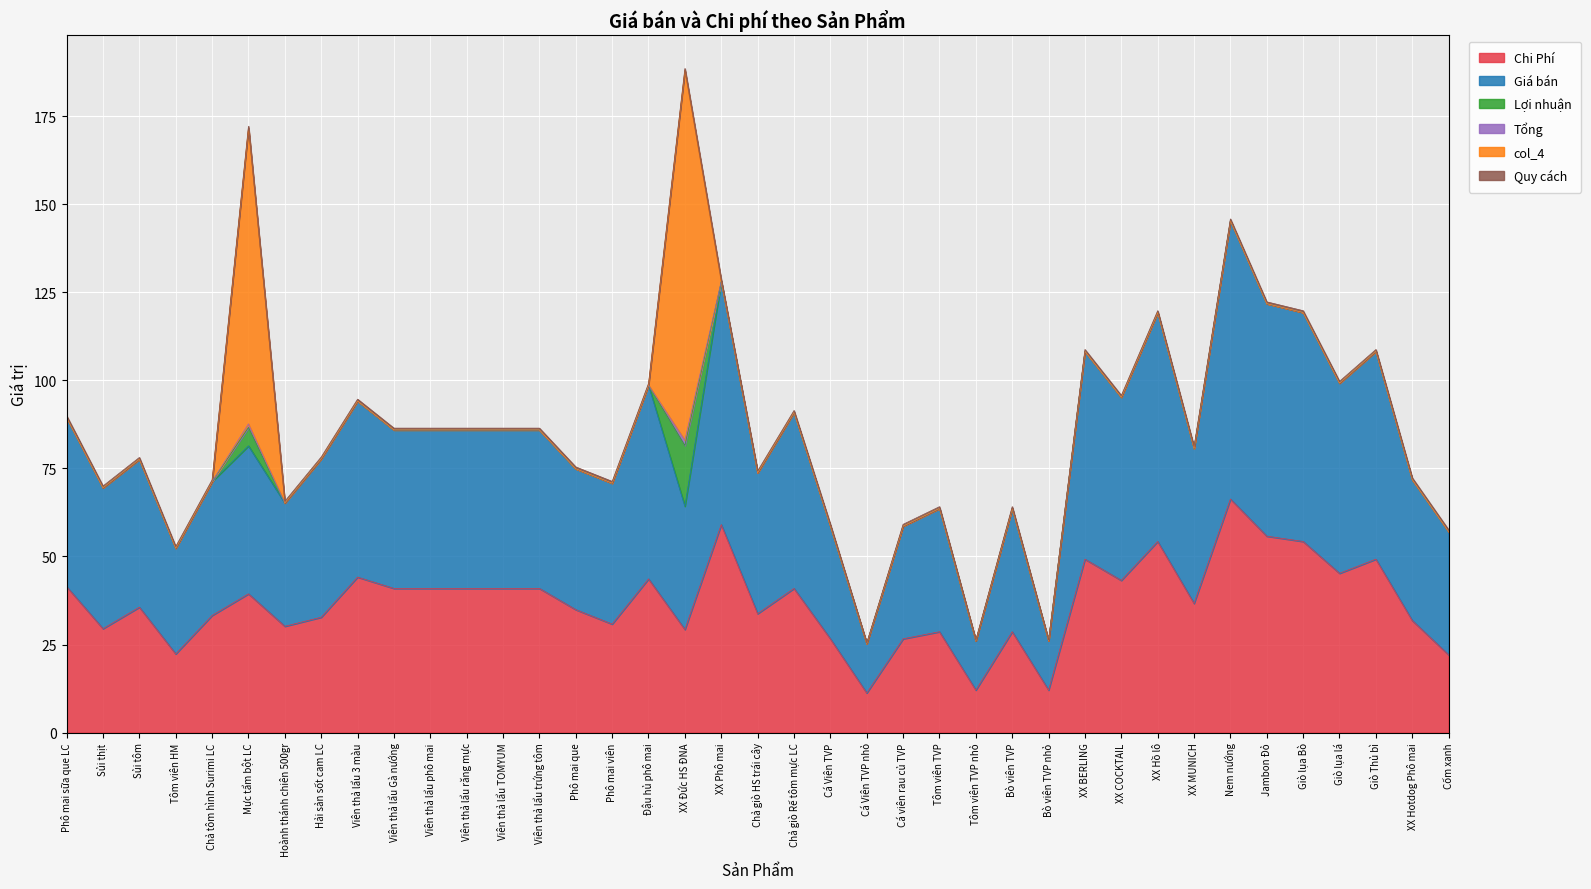

Does the chart display data point markers on the line(s)?

No